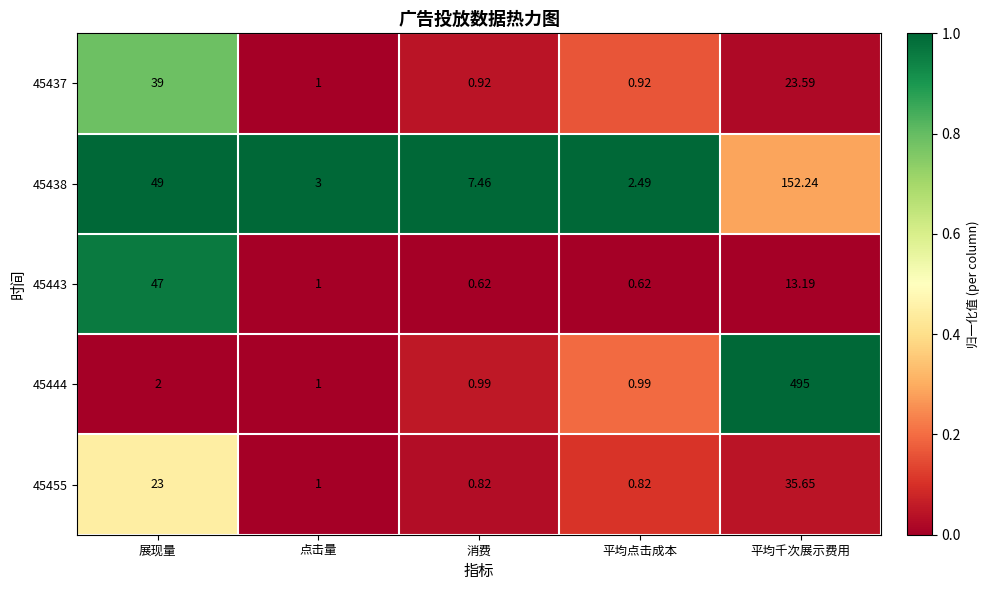

At which label does 45443 first exceed 1?

展现量